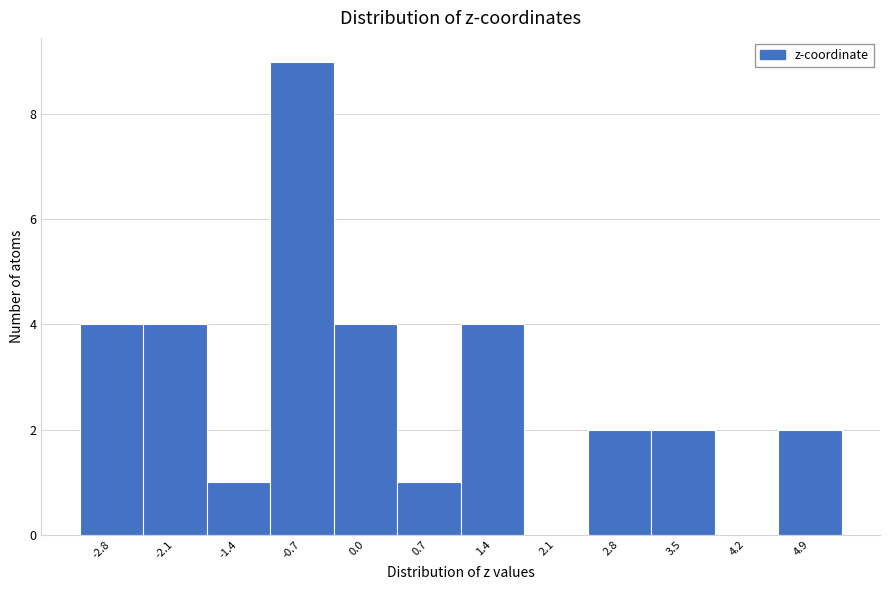

Reading left to right, list every bar in this chart as the range it spans on the x-axis followed by its height. Neither the bar edges nor the heights are printed on the chart, so give them approximately, as read against the axes.

-3.1 to -2.4: 4
-2.4 to -1.7: 4
-1.7 to -1.0: 1
-1.0 to -0.3: 9
-0.3 to 0.4: 4
0.4 to 1.0: 1
1.0 to 1.7: 4
1.7 to 2.4: 0
2.4 to 3.1: 2
3.1 to 3.8: 2
3.8 to 4.5: 0
4.5 to 5.2: 2